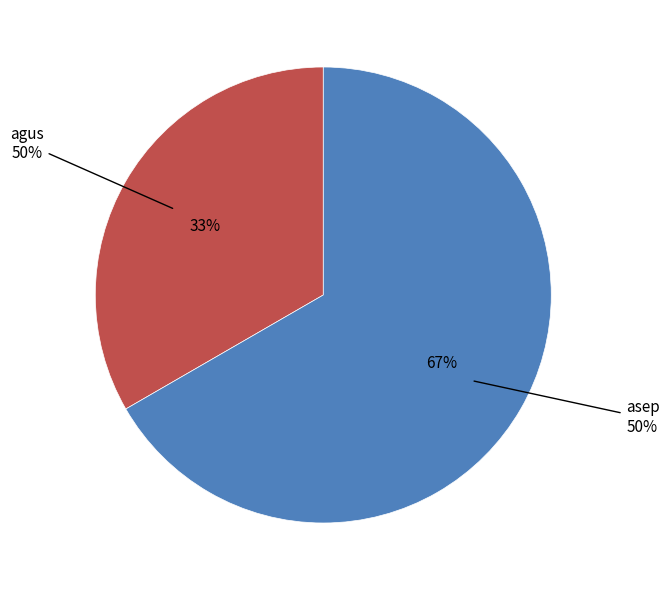

To the nearest percent, what is the average slice percentage?

50%